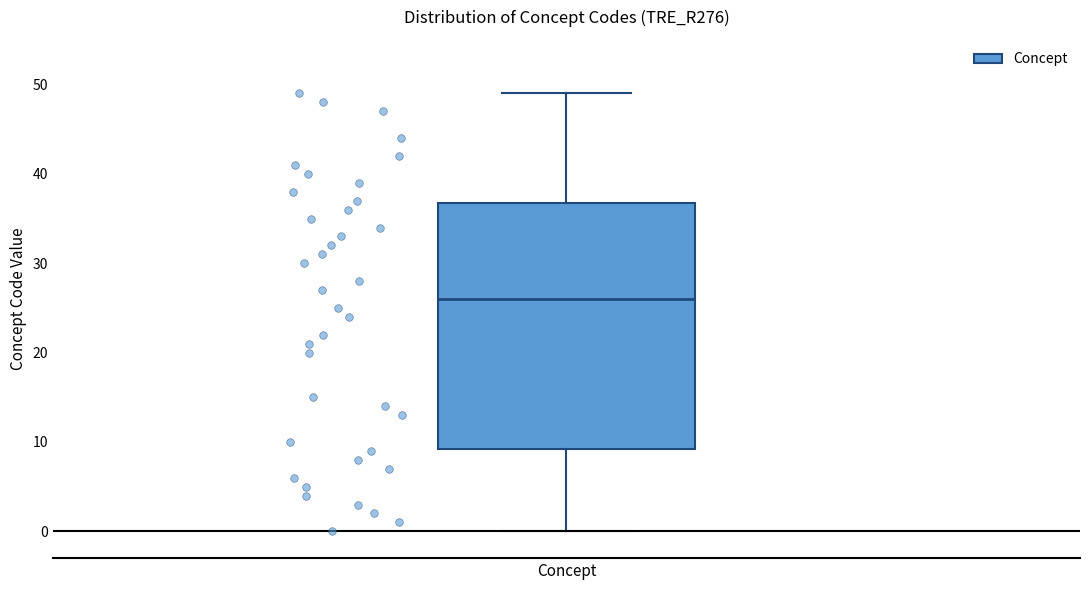

Where does the upper whisker of the box for Concept end on the y-axis? The values are not printed on the chart, so give them approximately, as read against the axis.

49